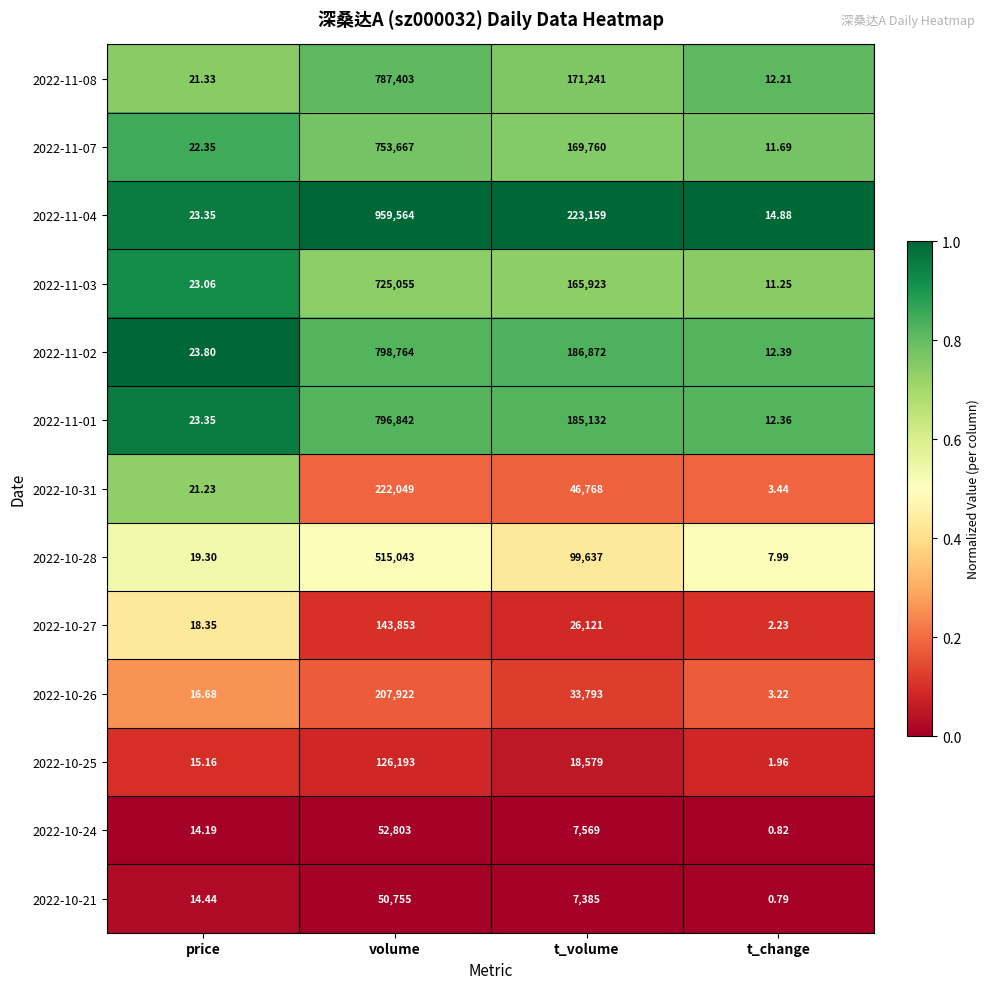

How many data points does each series have?

4